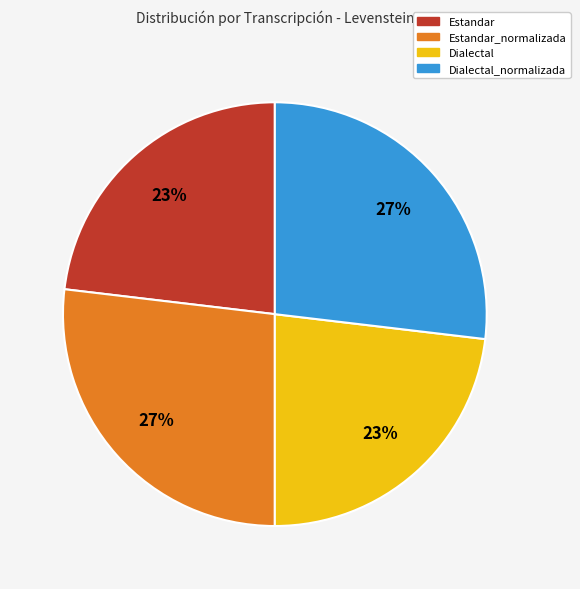

Is it true that Dialectal_normalizada is 27% of the pie?

True